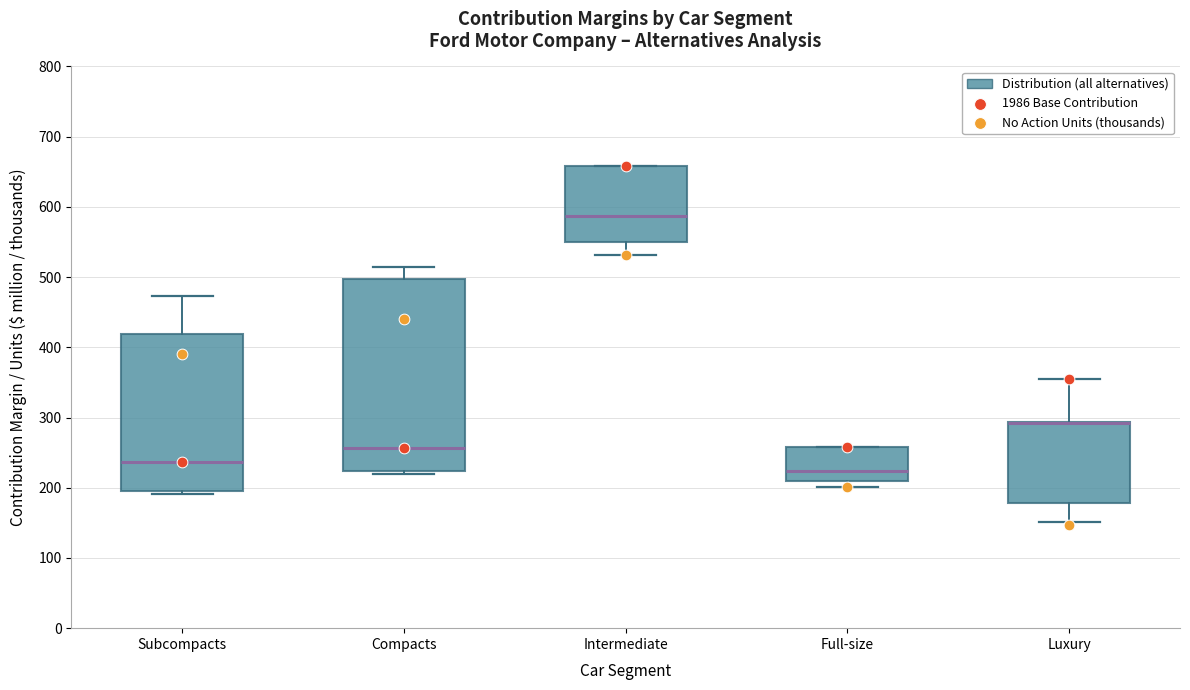

Comparing the boxes themselves (not the whiskers), which one is the tallest?

Compacts